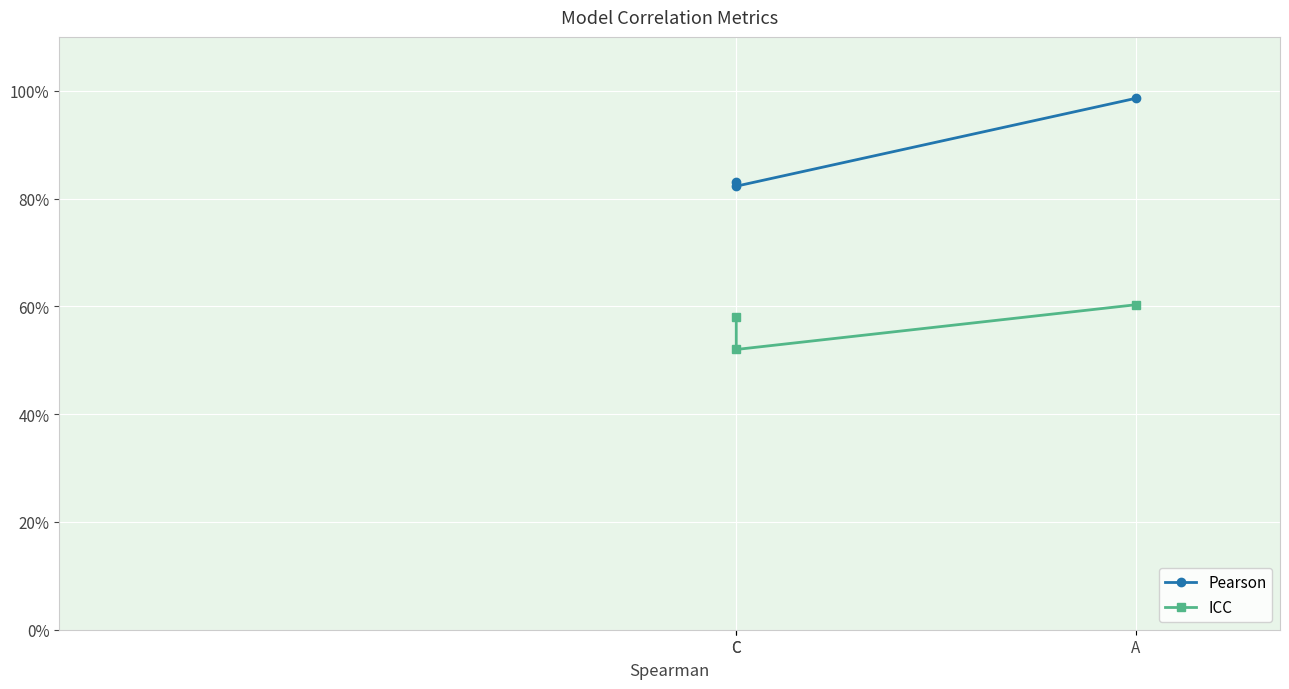

Reading left to right, what are all the values shown in this chart?

Pearson: 1.0	0.8	0.8
ICC: 0.6	0.5	0.6